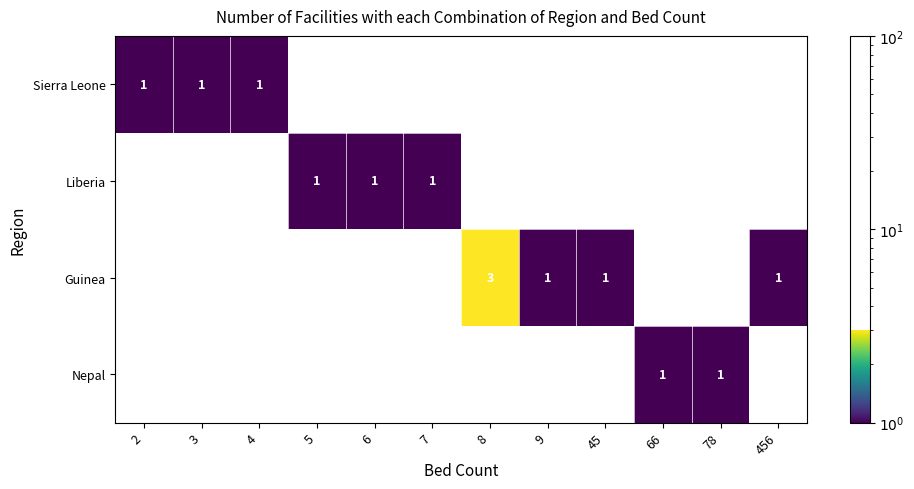

How many positive values does the Liberia series have?

3